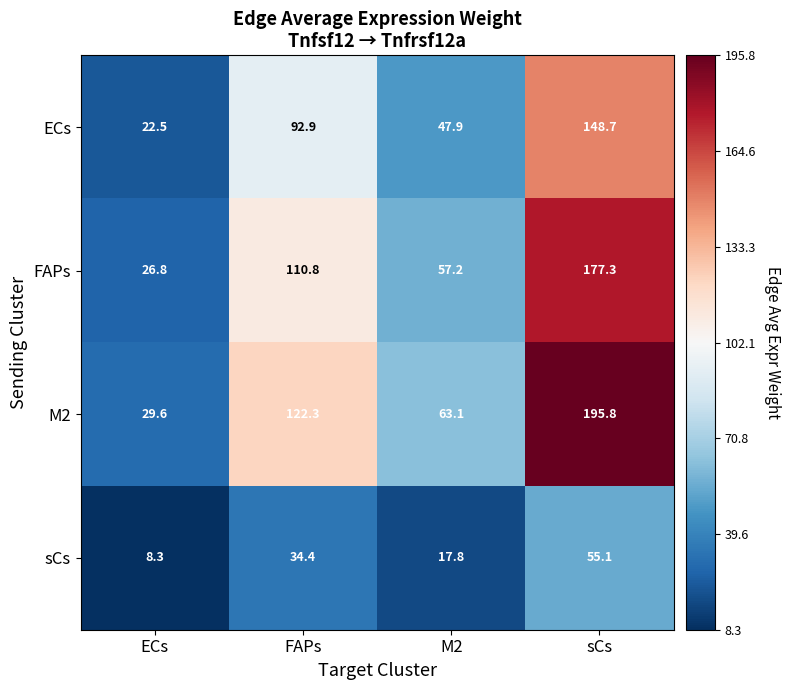

What is the sum of the M2 values at sCs and FAPs?

318.1